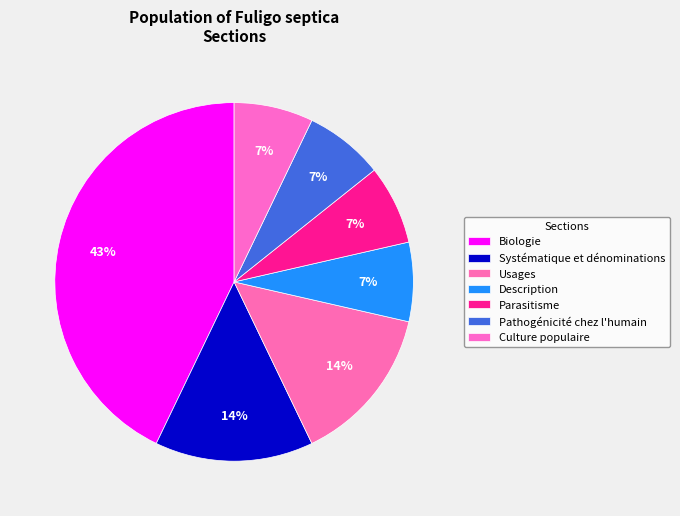

Rank the categories by value from lowest to highest.

Description, Parasitisme, Pathogénicité chez l'humain, Culture populaire, Systématique et dénominations, Usages, Biologie